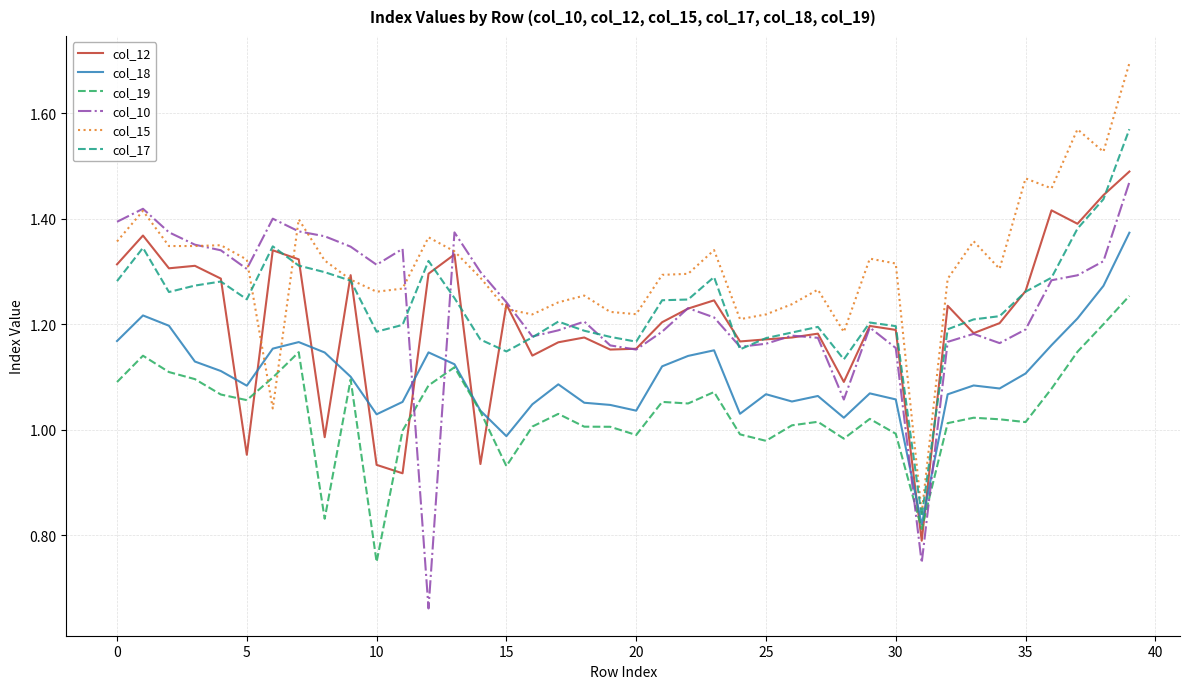

Which series has the largest total across all categories?

col_15